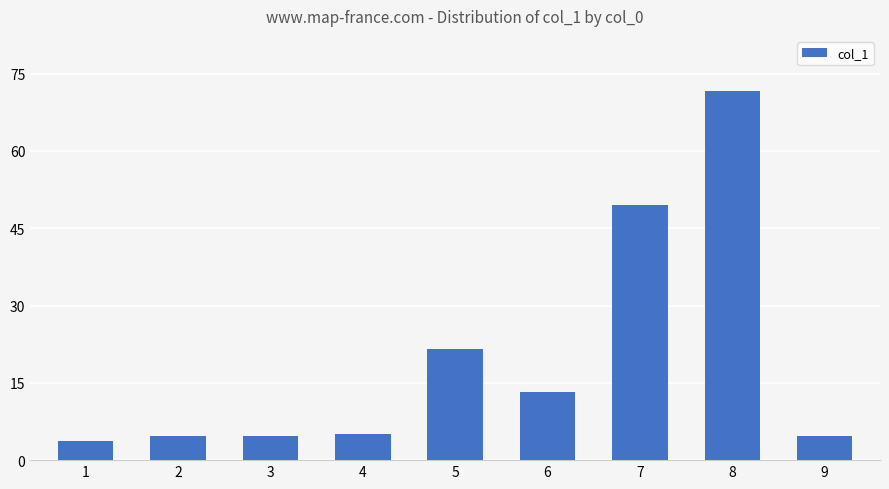

What is the sum of all values?

178.7